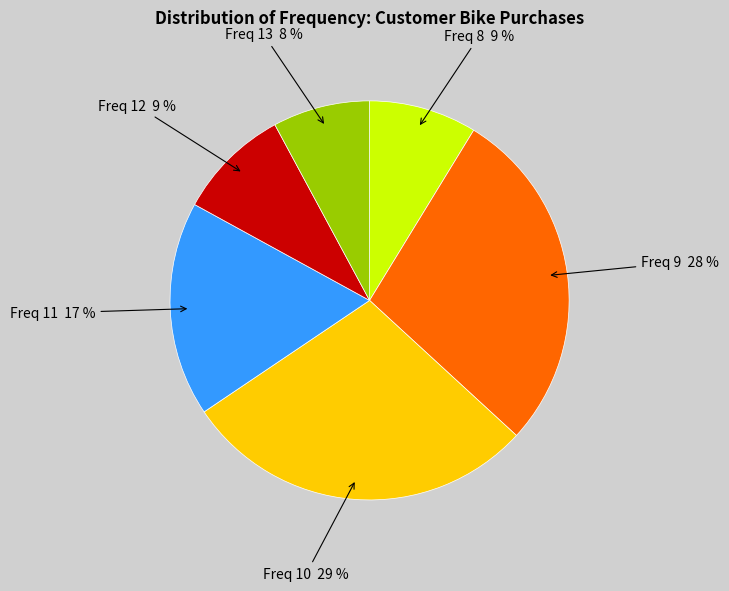

Does any single category account for the majority?

No